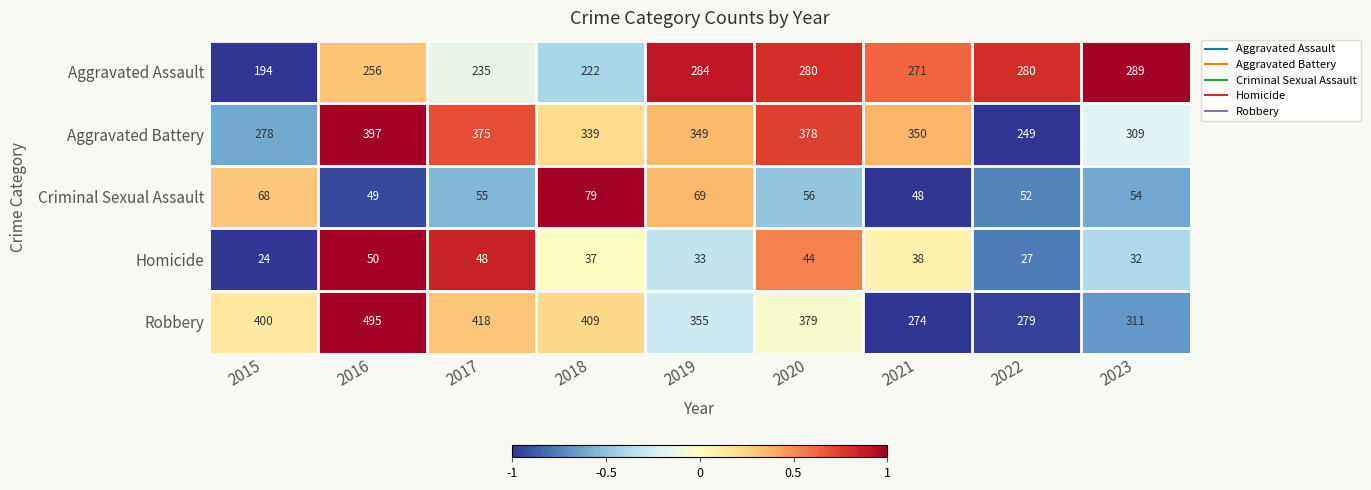

At 2018, list the series in order from largest to smallest.

Robbery, Aggravated Battery, Aggravated Assault, Criminal Sexual Assault, Homicide